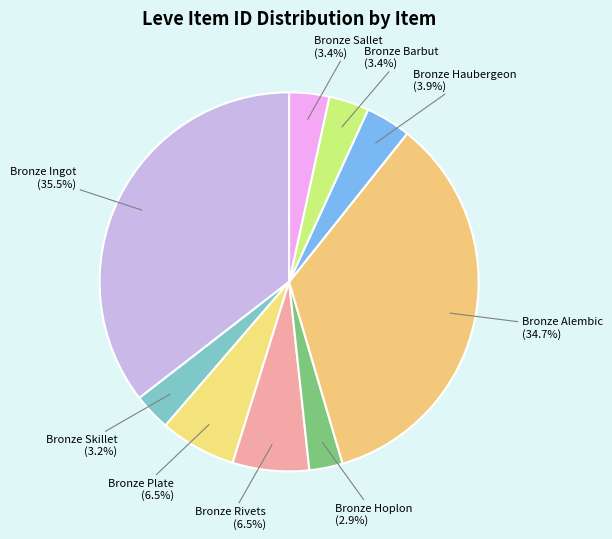

Is there any slice that represents more than half of the pie?

No